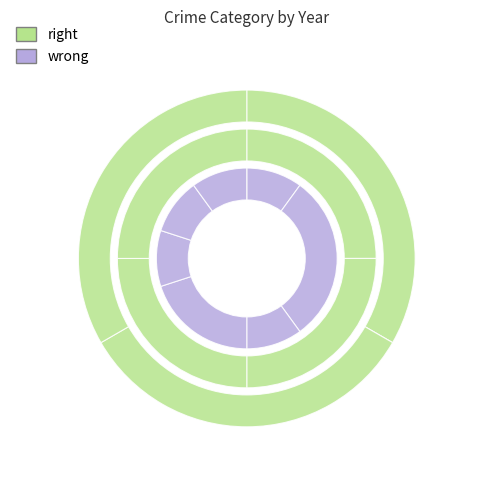

The 2023 slice represents 25% of the pie. True or false?

True